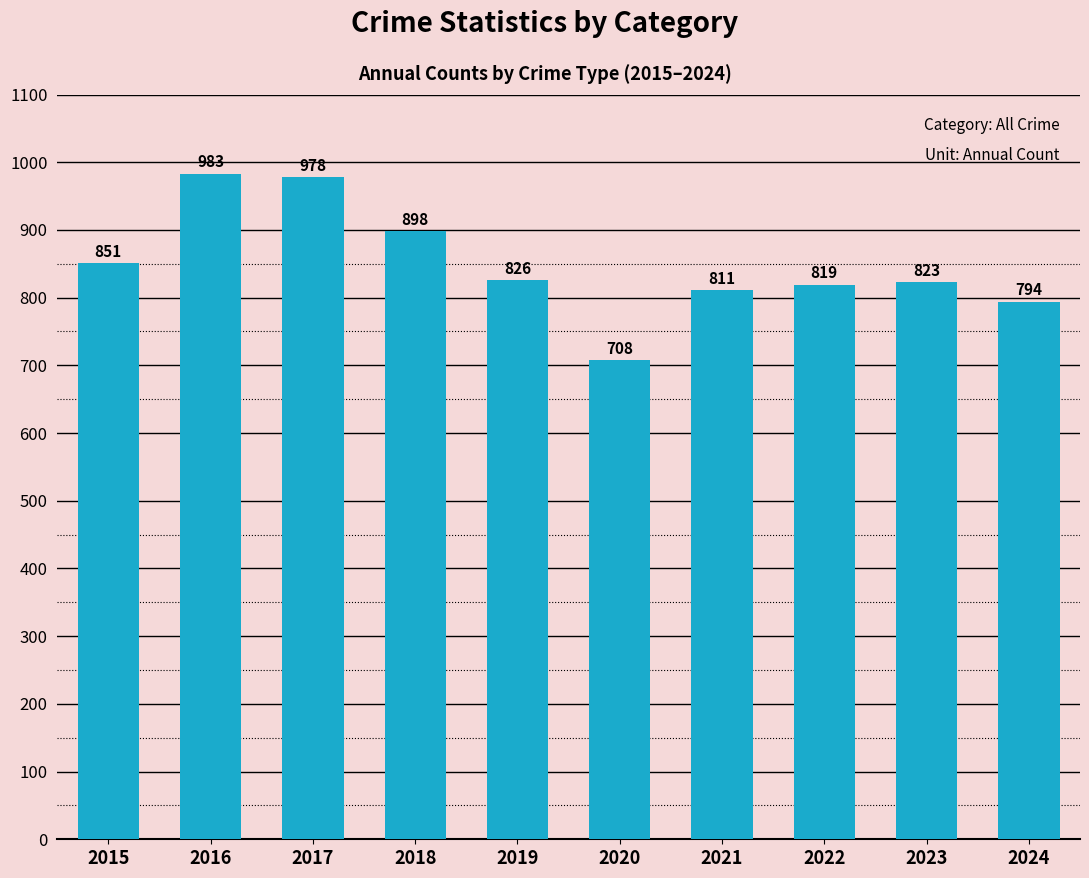

Reading left to right, list all the values displayed in this chart.

2015=851	2016=983	2017=978	2018=898	2019=826	2020=708	2021=811	2022=819	2023=823	2024=794